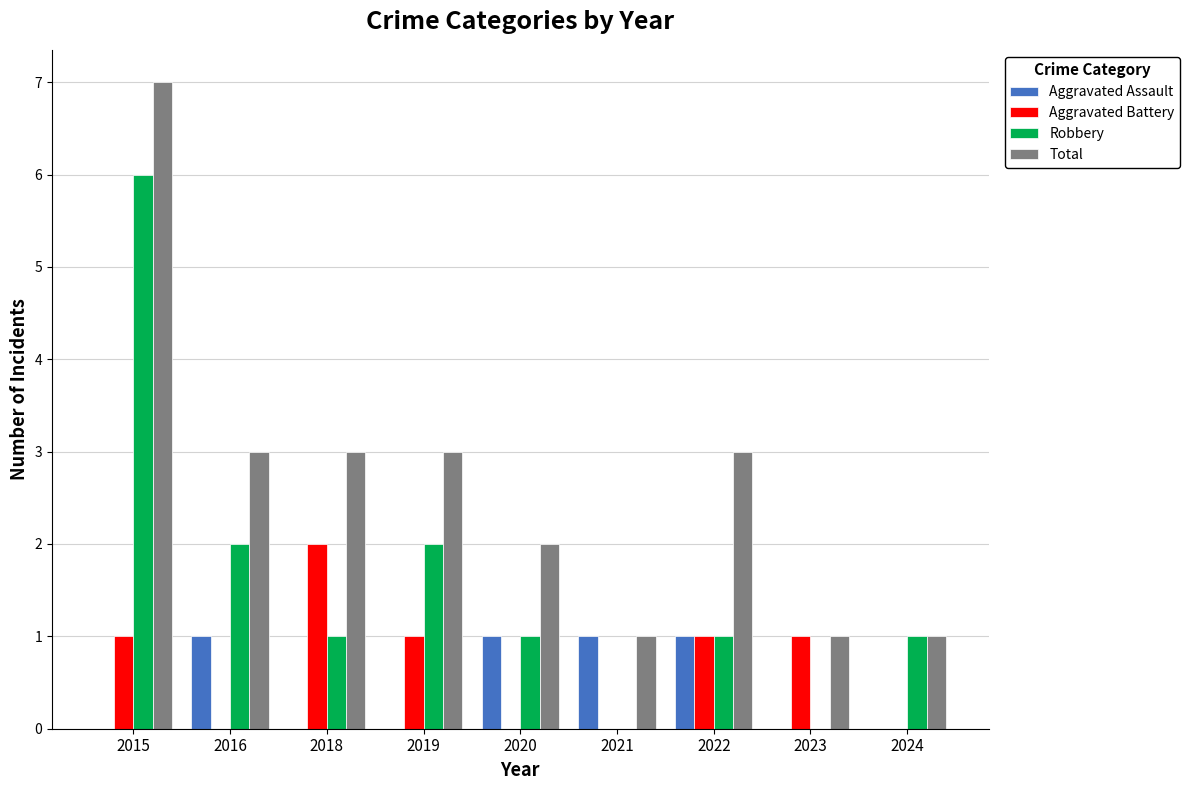

What is the highest value of the Total series?

7